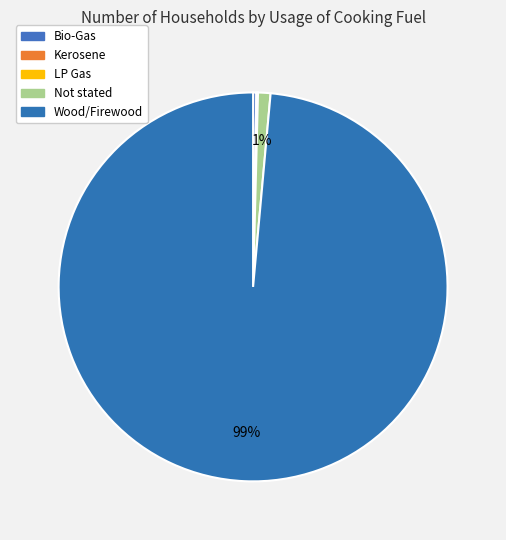

Is Wood/Firewood the majority of the pie?

Yes